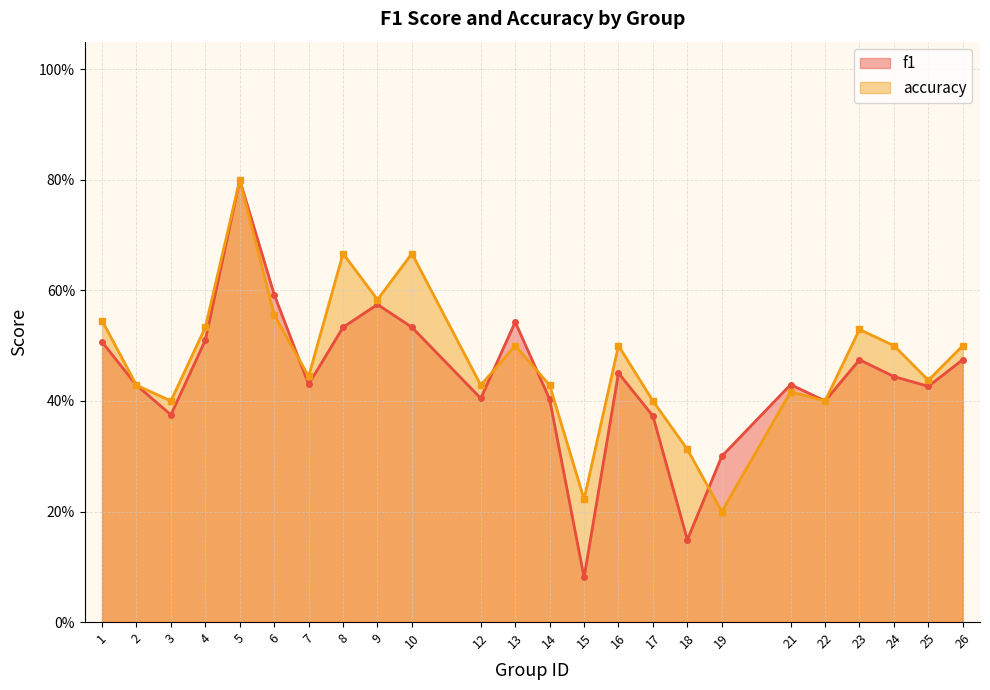

True or false: f1 and accuracy intersect in this chart.

True